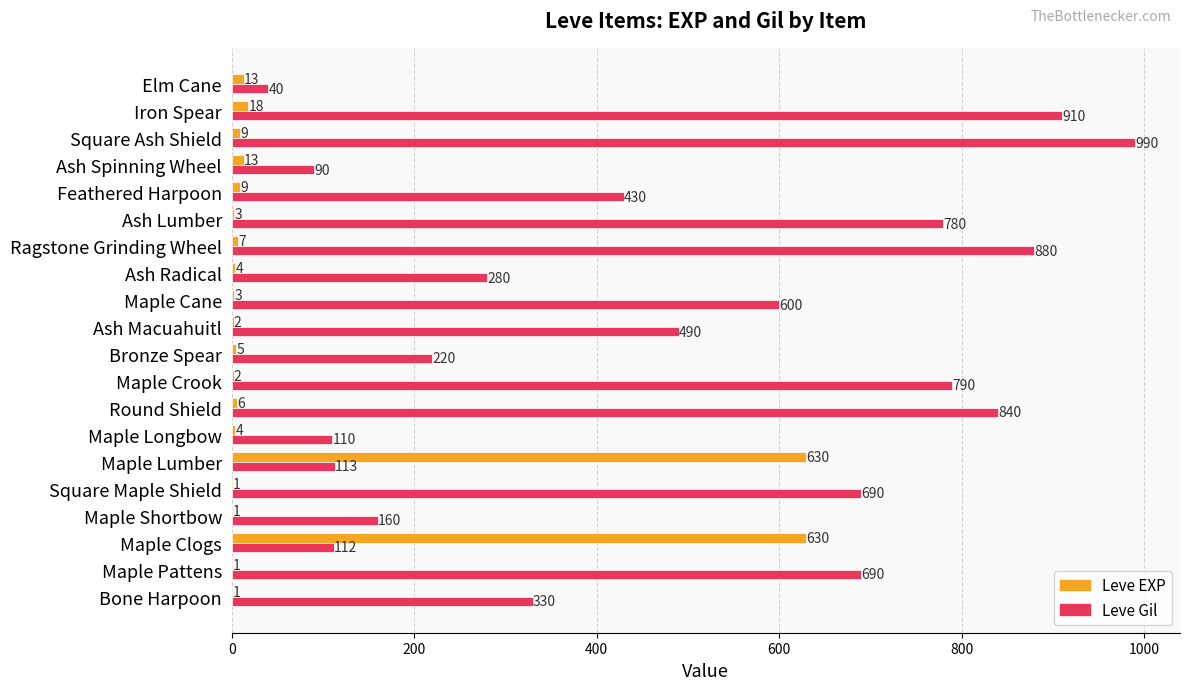

True or false: Leve EXP has a value of 9 at Feathered Harpoon.

True